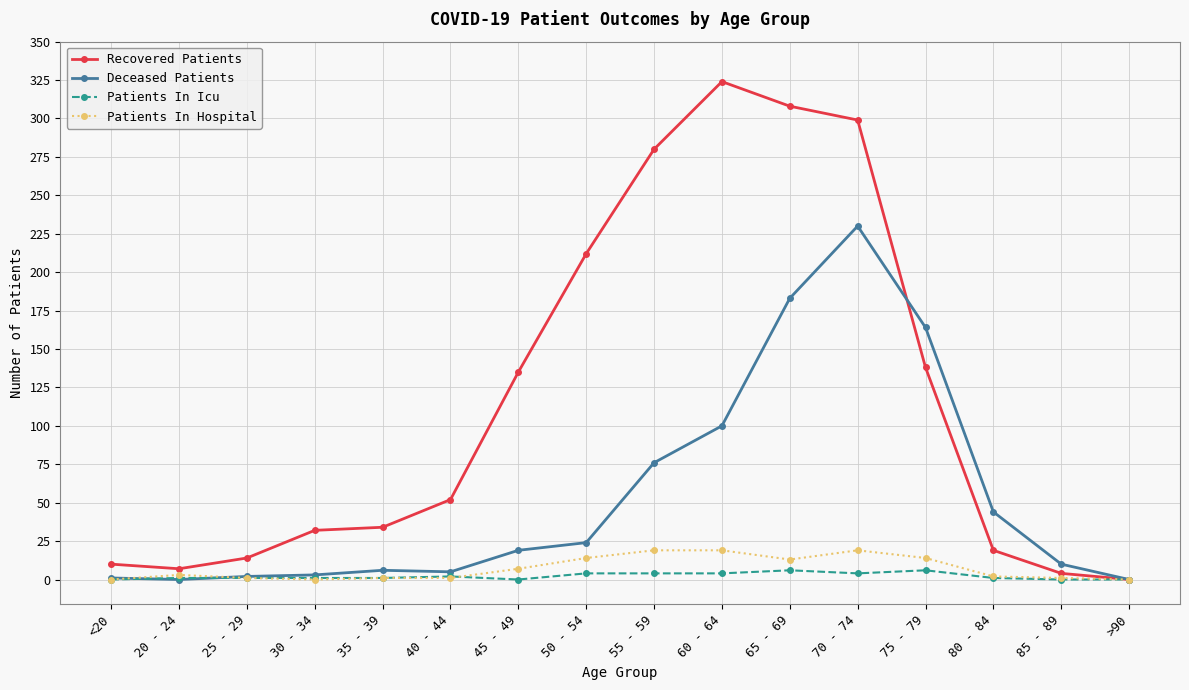

Which series has the widest spread of values?

Recovered Patients